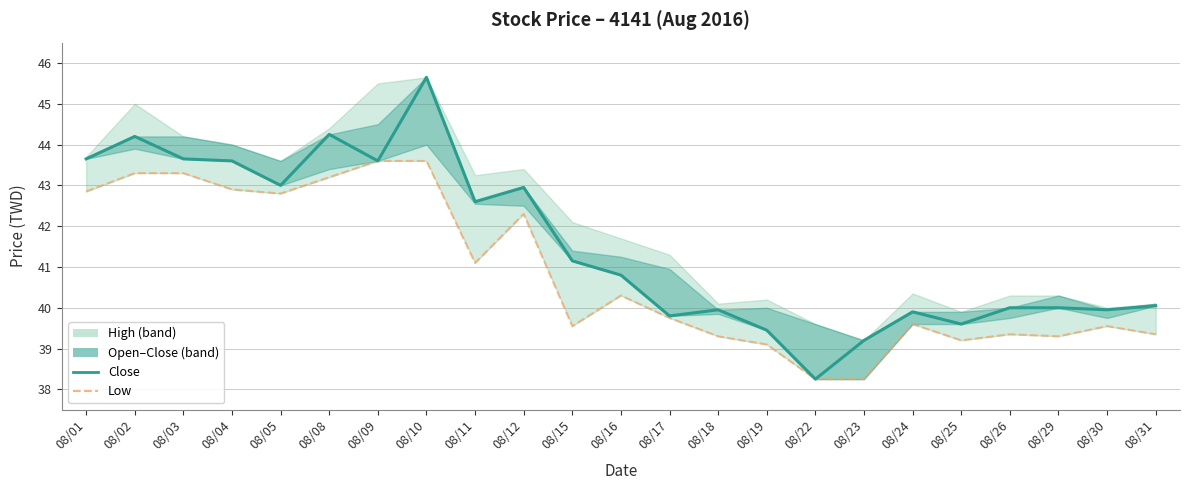

Where does the Low series first go above 39?

08/01